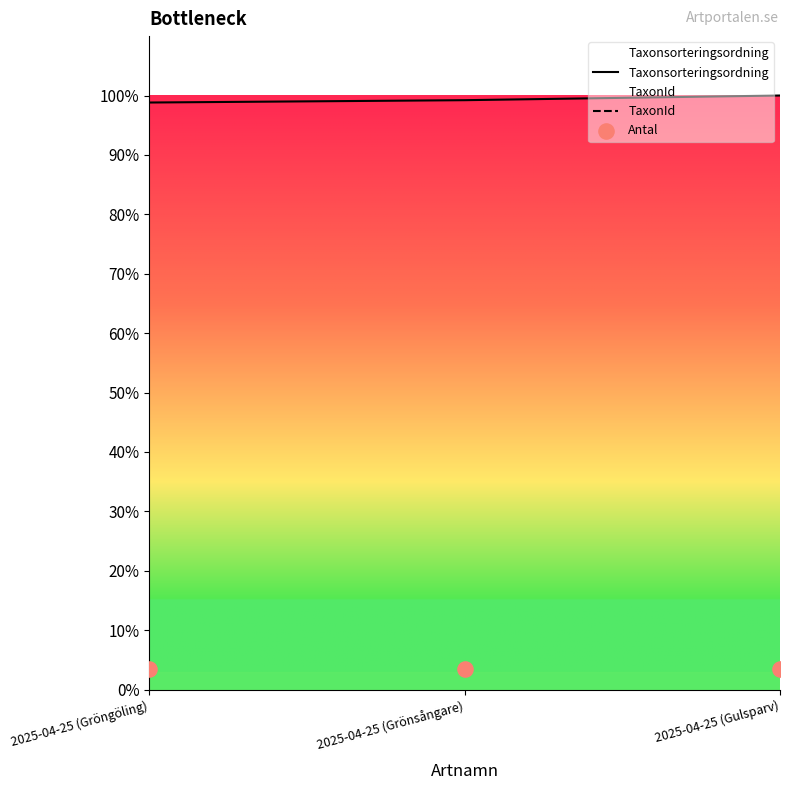

Is the value of TaxonId at 2025-04-25 (Gulsparv) greater than the value of Taxonsorteringsordning at 2025-04-25 (Gröngöling)?

Yes